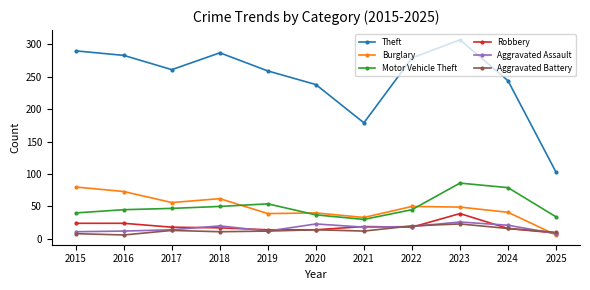

Which series has the largest total across all categories?

Theft